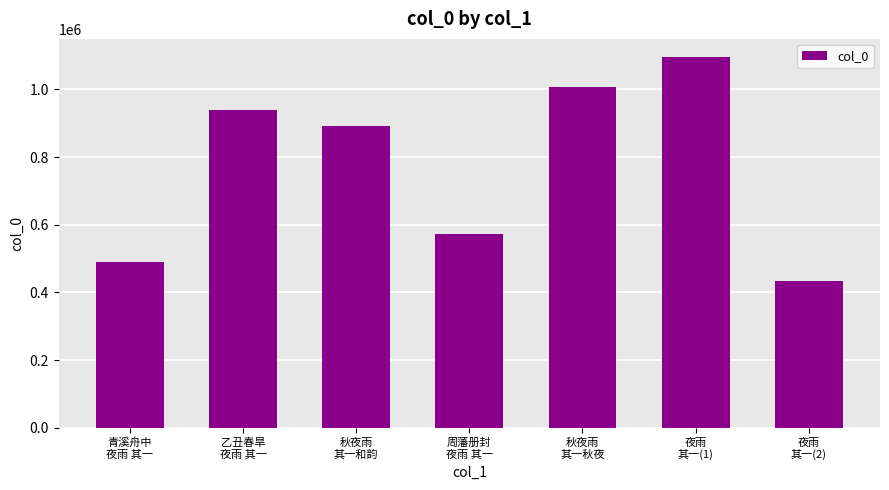

List the labels in order of value, smallest first.

夜雨
其一(2), 青溪舟中
夜雨 其一, 周藩册封
夜雨 其一, 秋夜雨
其一和韵, 乙丑春旱
夜雨 其一, 秋夜雨
其一秋夜, 夜雨
其一(1)